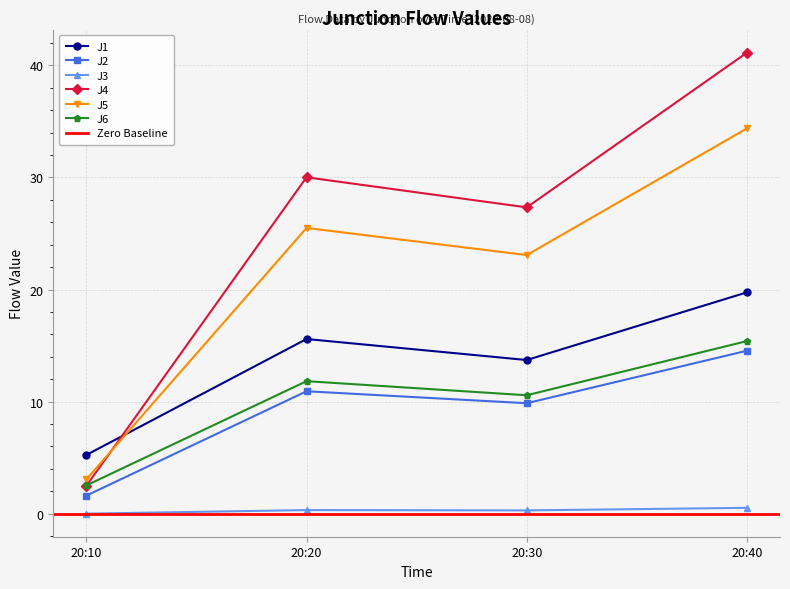

What are all the series names shown in the legend?

J1, J2, J3, J4, J5, J6